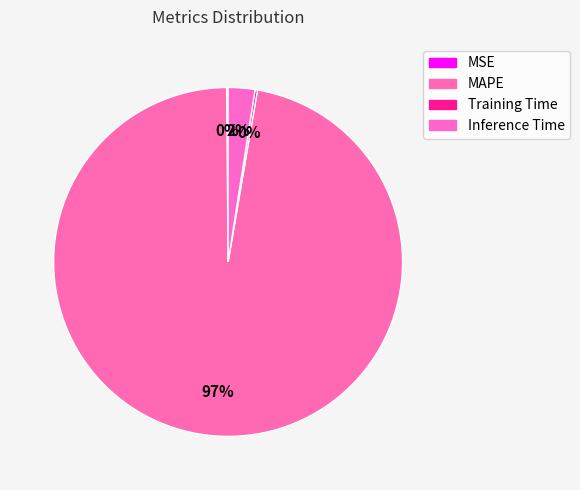

Which category accounts for the majority?

MAPE